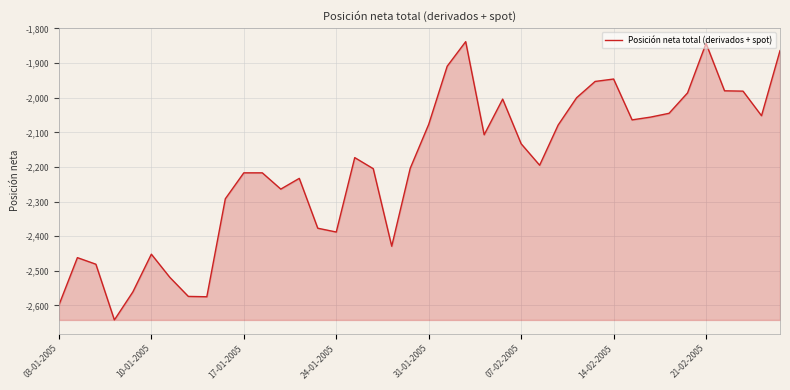

What is the greatest value displayed?

-1838